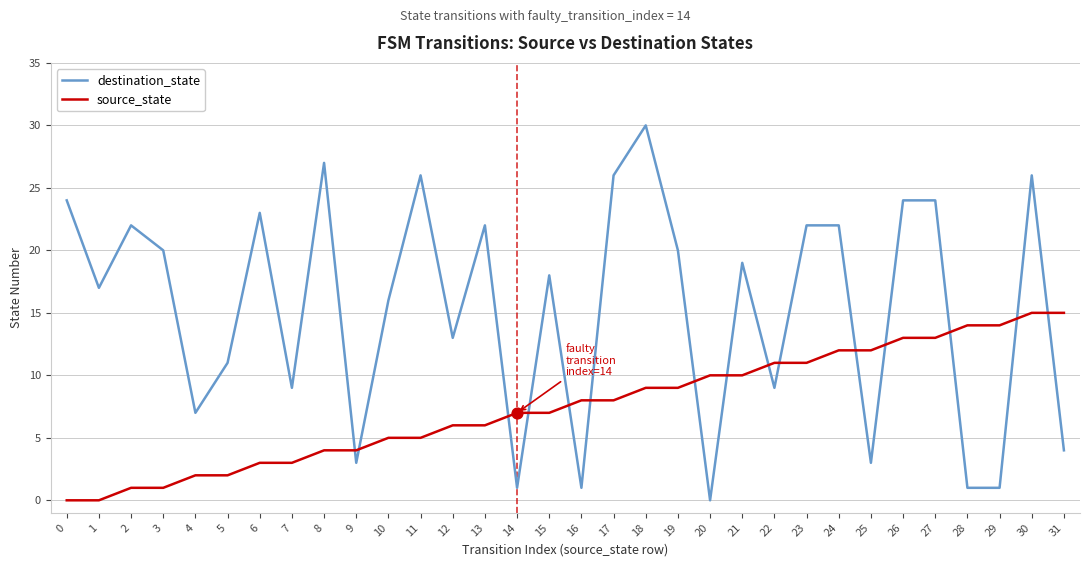

Which series has the widest spread of values?

destination_state